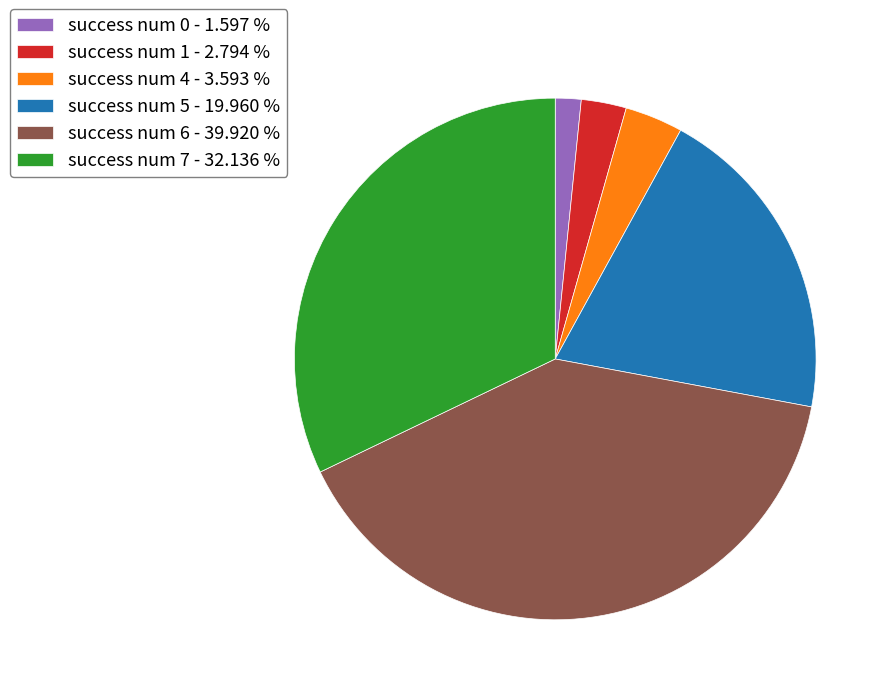

Is the sum of success num 7 - 32.136 % and success num 5 - 19.960 % greater than half?

Yes